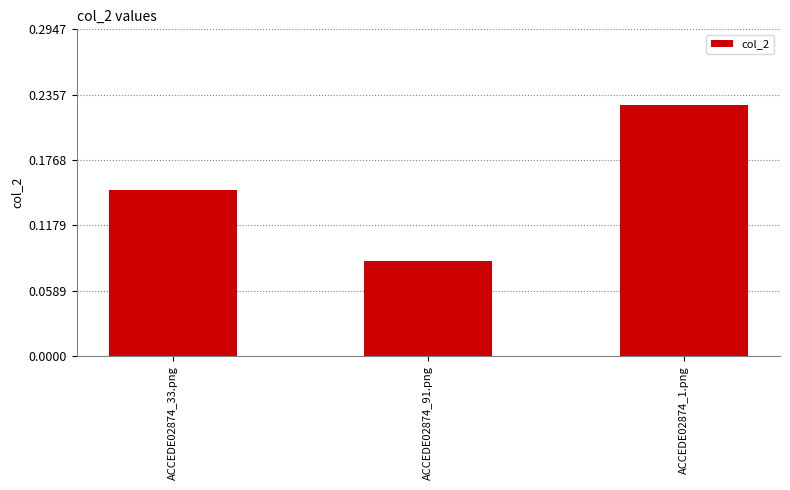

What is the sum of all values?

0.5